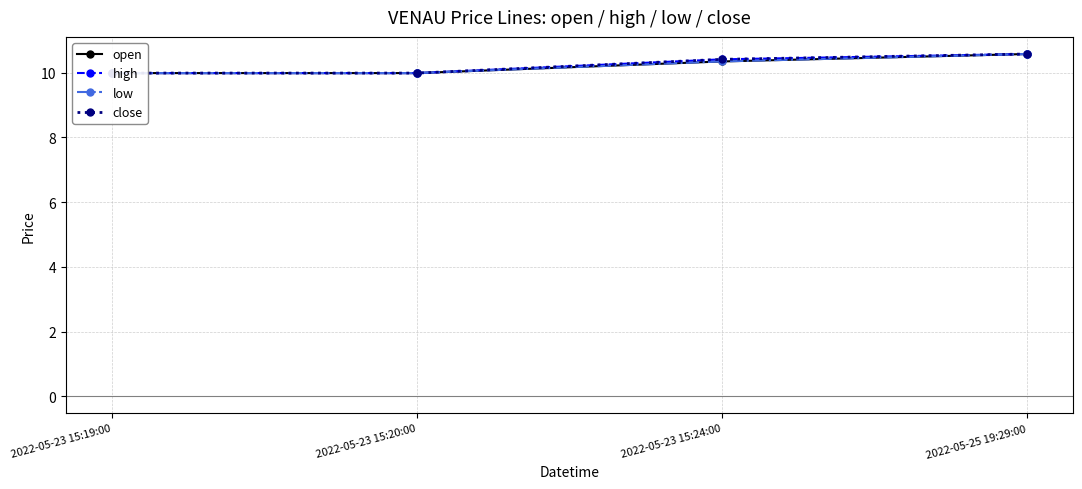

True or false: high has a value of 3.4 at 2022-05-25 19:29:00.

False